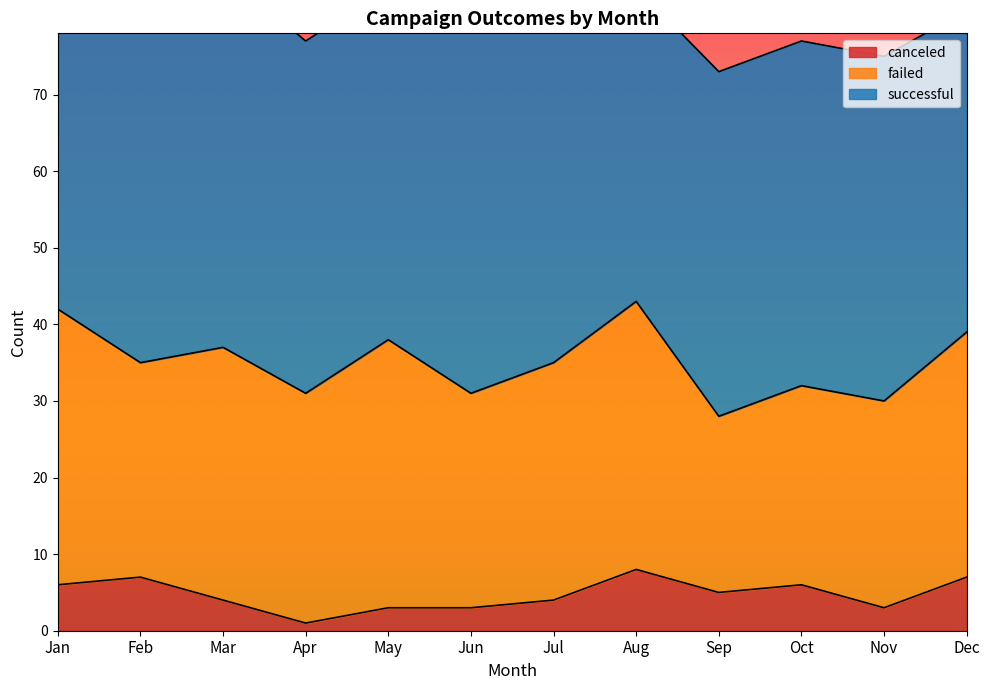

At Oct, list the series in order from smallest to largest.

canceled, failed, successful